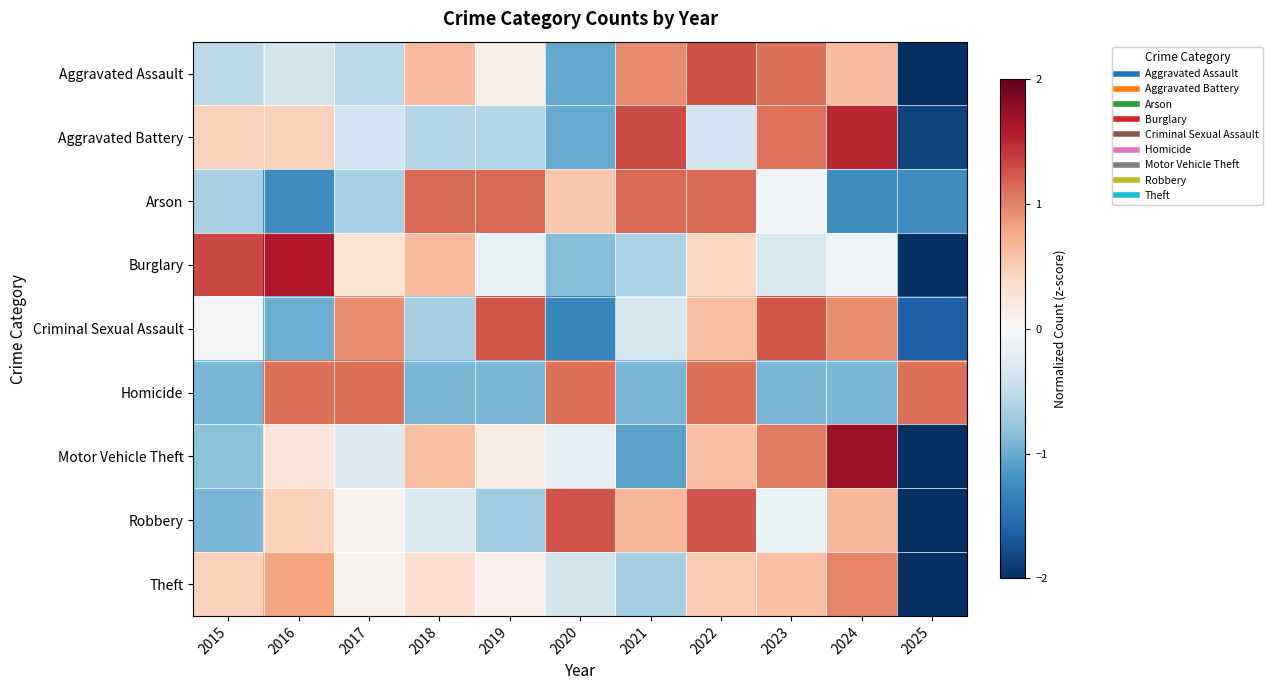

Reading left to right, what are all the values shown in this chart?

Aggravated Assault: 2015=-0.5	2016=-0.4	2017=-0.5	2018=0.6	2019=0.1	2020=-1.0	2021=0.9	2022=1.3	2023=1.1	2024=0.6	2025=-2.2
Aggravated Battery: 2015=0.5	2016=0.5	2017=-0.4	2018=-0.6	2019=-0.6	2020=-1.0	2021=1.3	2022=-0.4	2023=1.1	2024=1.5	2025=-1.9
Arson: 2015=-0.7	2016=-1.2	2017=-0.7	2018=1.1	2019=1.1	2020=0.5	2021=1.1	2022=1.1	2023=-0.1	2024=-1.2	2025=-1.2
Burglary: 2015=1.3	2016=1.6	2017=0.3	2018=0.6	2019=-0.1	2020=-0.9	2021=-0.6	2022=0.4	2023=-0.3	2024=-0.1	2025=-2.2
Criminal Sexual Assault: 2015=-0.0	2016=-1.0	2017=0.9	2018=-0.7	2019=1.2	2020=-1.3	2021=-0.3	2022=0.6	2023=1.2	2024=0.9	2025=-1.6
Homicide: 2015=-0.9	2016=1.1	2017=1.1	2018=-0.9	2019=-0.9	2020=1.1	2021=-0.9	2022=1.1	2023=-0.9	2024=-0.9	2025=1.1
Motor Vehicle Theft: 2015=-0.8	2016=0.2	2017=-0.3	2018=0.6	2019=0.2	2020=-0.2	2021=-1.1	2022=0.6	2023=1.0	2024=1.7	2025=-2.1
Robbery: 2015=-0.9	2016=0.5	2017=0.1	2018=-0.3	2019=-0.7	2020=1.3	2021=0.7	2022=1.3	2023=-0.1	2024=0.7	2025=-2.3
Theft: 2015=0.5	2016=0.8	2017=0.1	2018=0.3	2019=0.1	2020=-0.4	2021=-0.7	2022=0.5	2023=0.6	2024=1.0	2025=-2.8